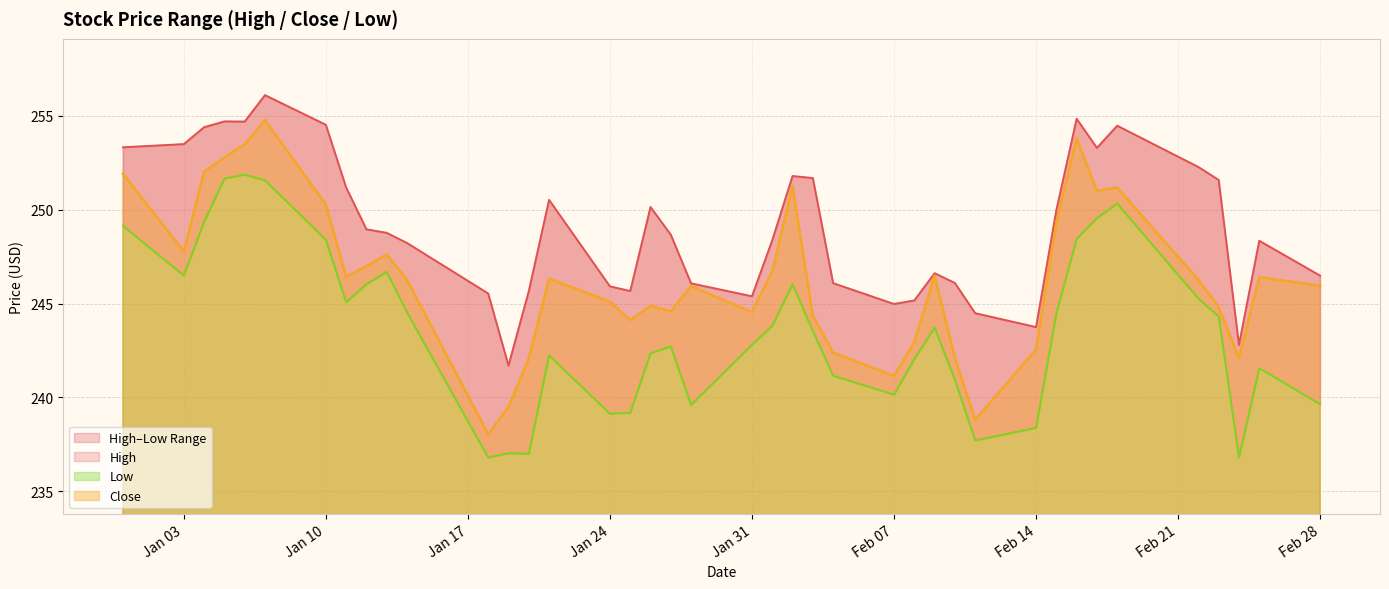

What is the difference between the maximum and second lowest values in the Low series?

15.1